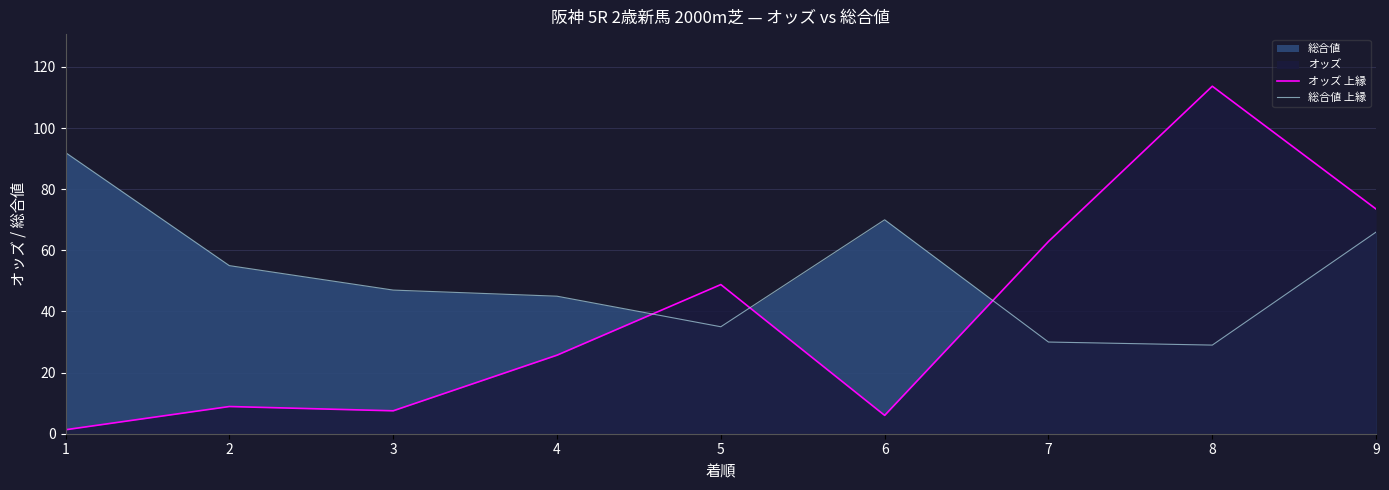

At 5, list the series in order from smallest to largest.

総合値 上縁, オッズ 上縁